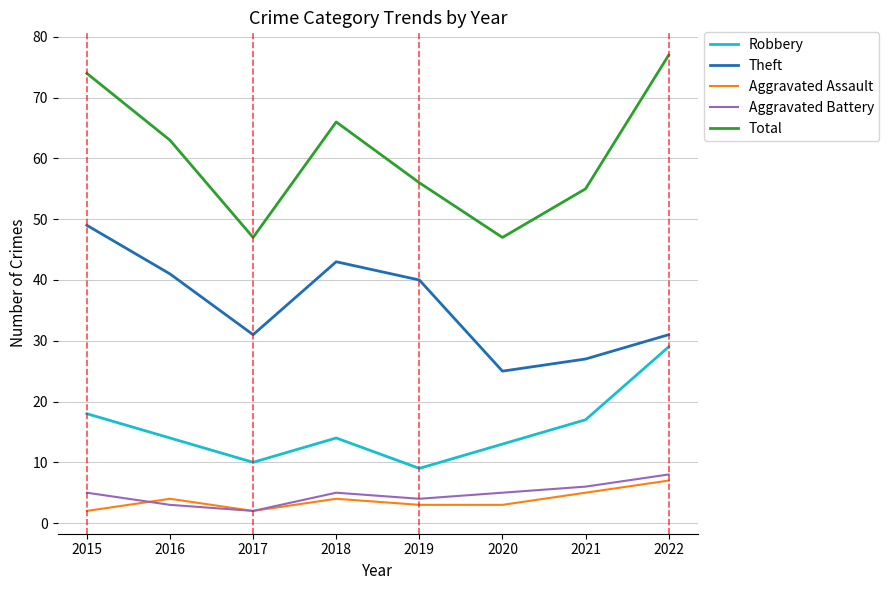

What is the greatest value displayed?

77